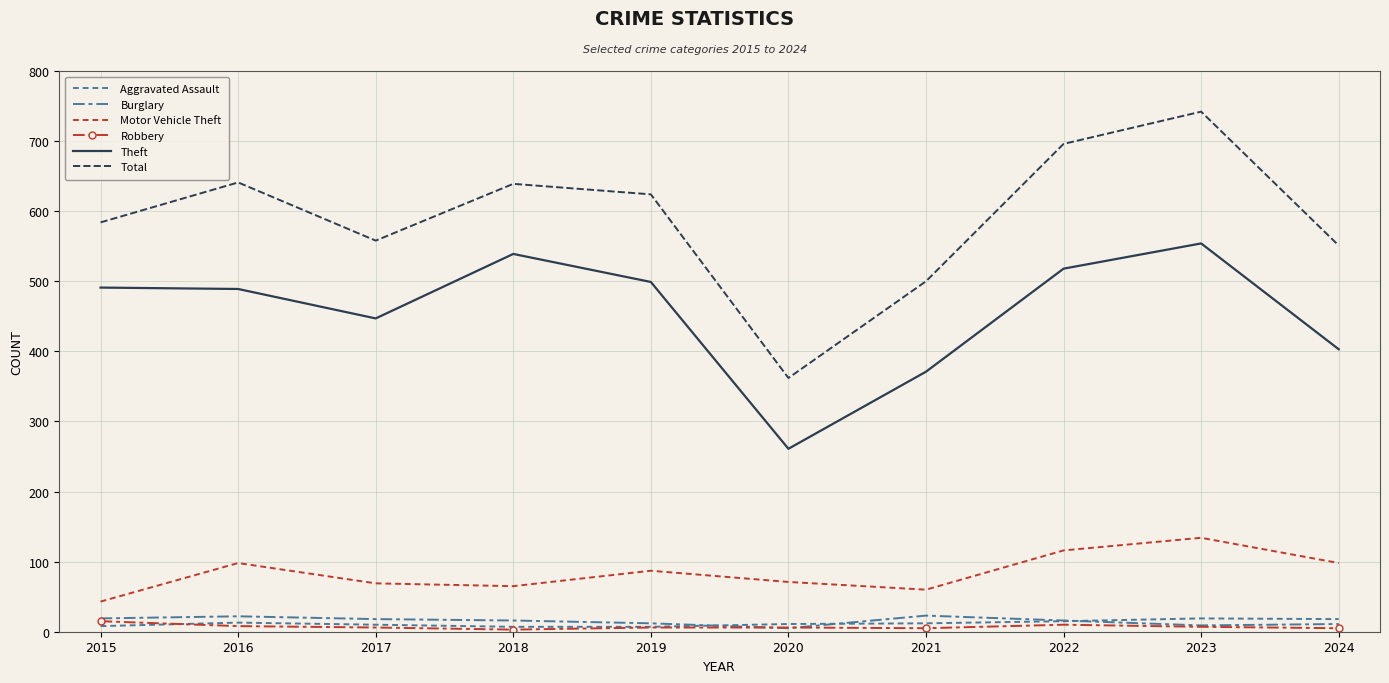

What is the difference between the Total values at 2019 and 2018?

15